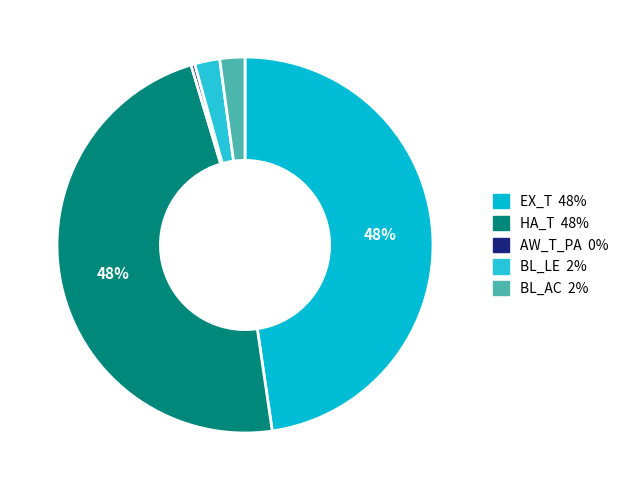

To the nearest percent, what is the combined percentage of EX_T and AW_T_PA?

48%